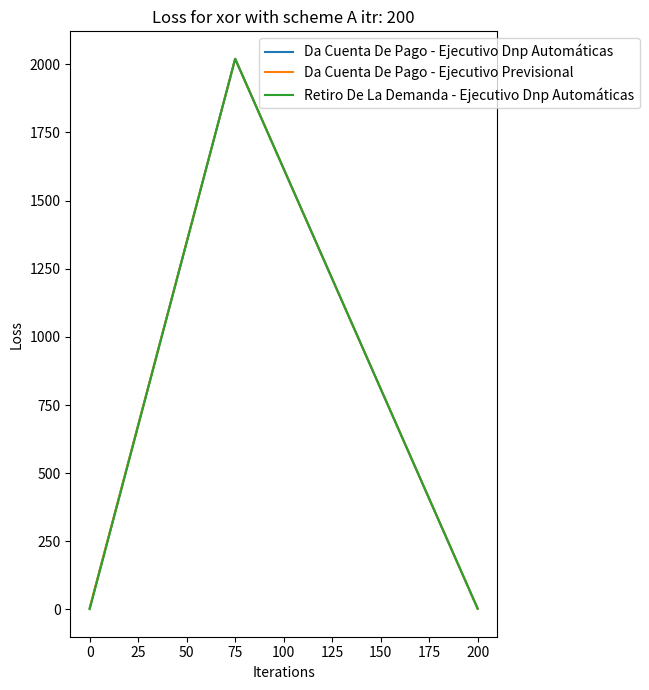

Which series changed the most between 0 and 75?

Retiro De La Demanda - Ejecutivo Dnp Automáticas